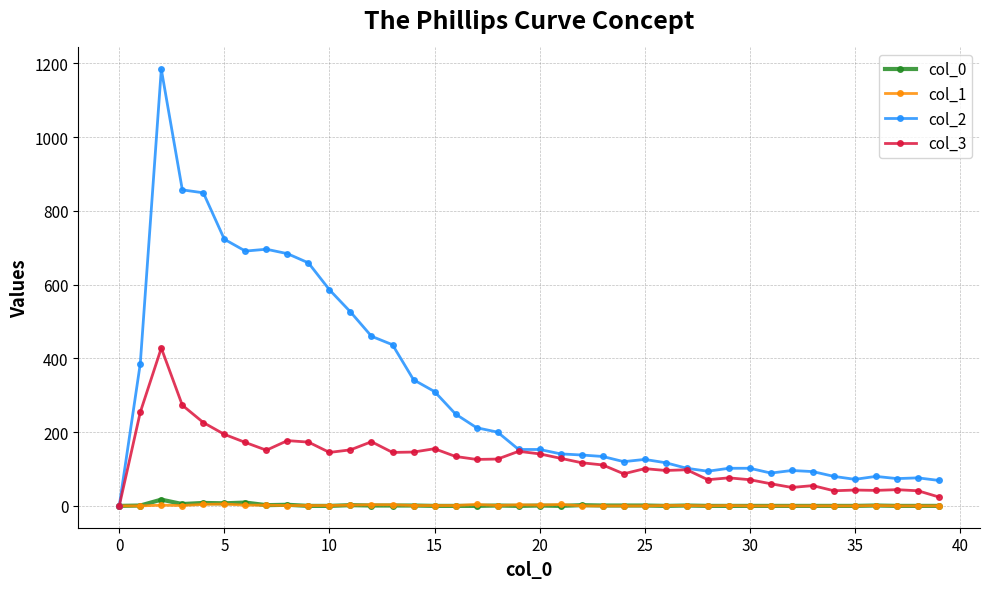

True or false: col_1 has more than 1 interior local peaks.

True